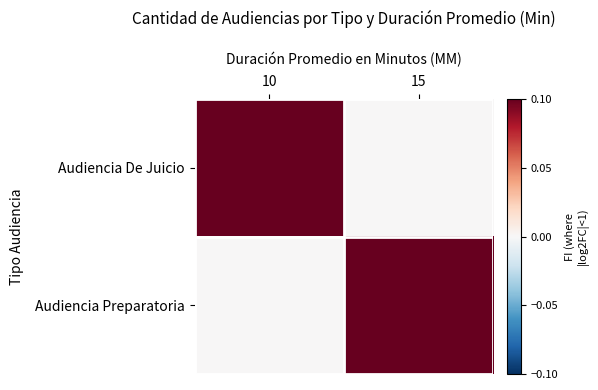

Rank the series by their maximum value, from lowest to highest.

Audiencia De Juicio, Audiencia Preparatoria